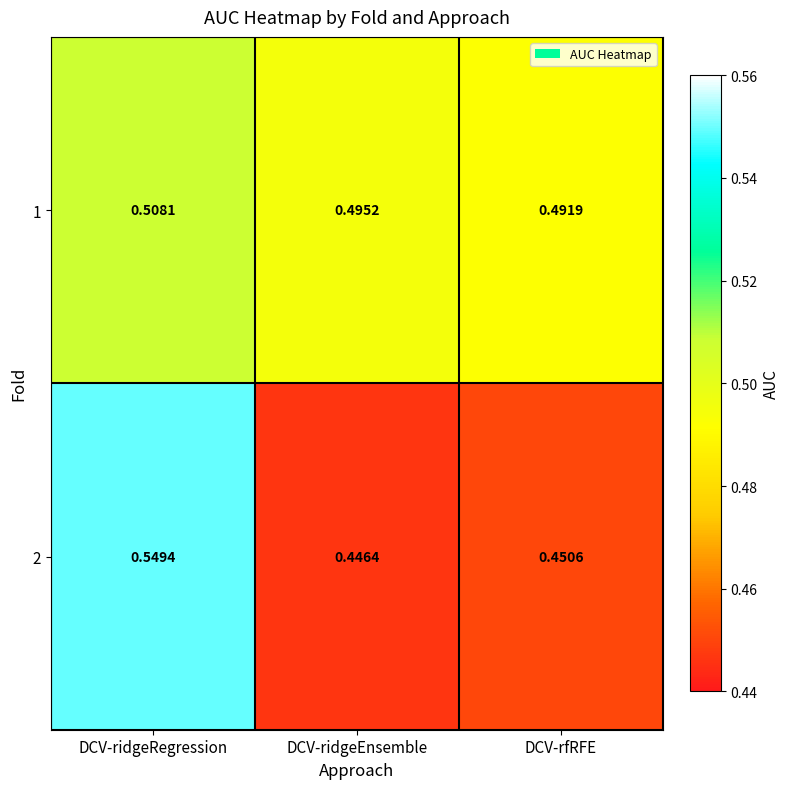

Rank the categories by 2 value from lowest to highest.

DCV-ridgeEnsemble, DCV-rfRFE, DCV-ridgeRegression